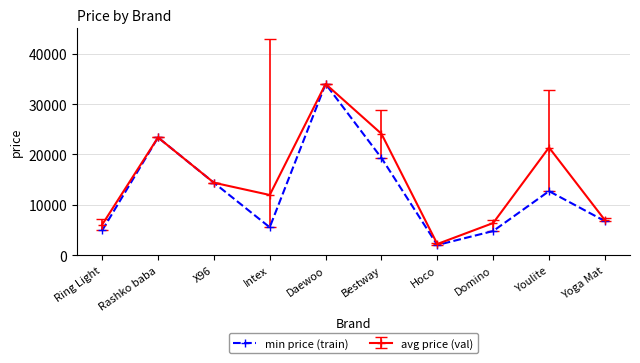

Is this an area chart (filled region under the line)?

No